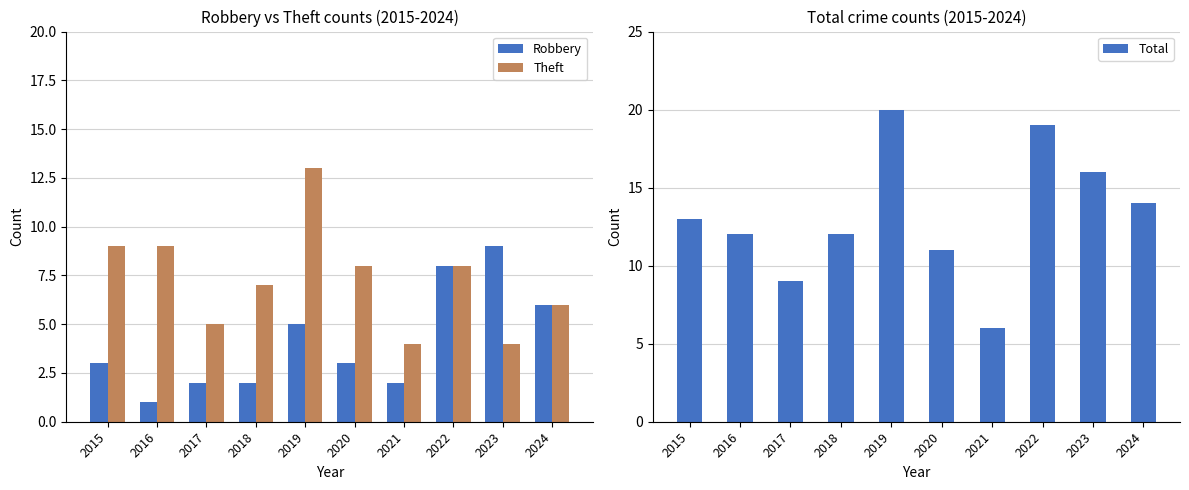

How many data points in Robbery are above 3?

4